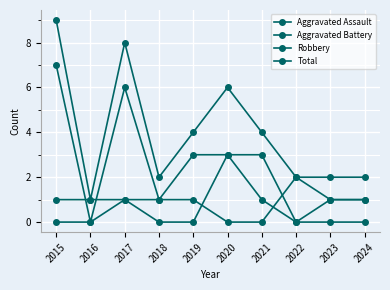

At 2015, list the series in order from largest to smallest.

Total, Robbery, Aggravated Battery, Aggravated Assault